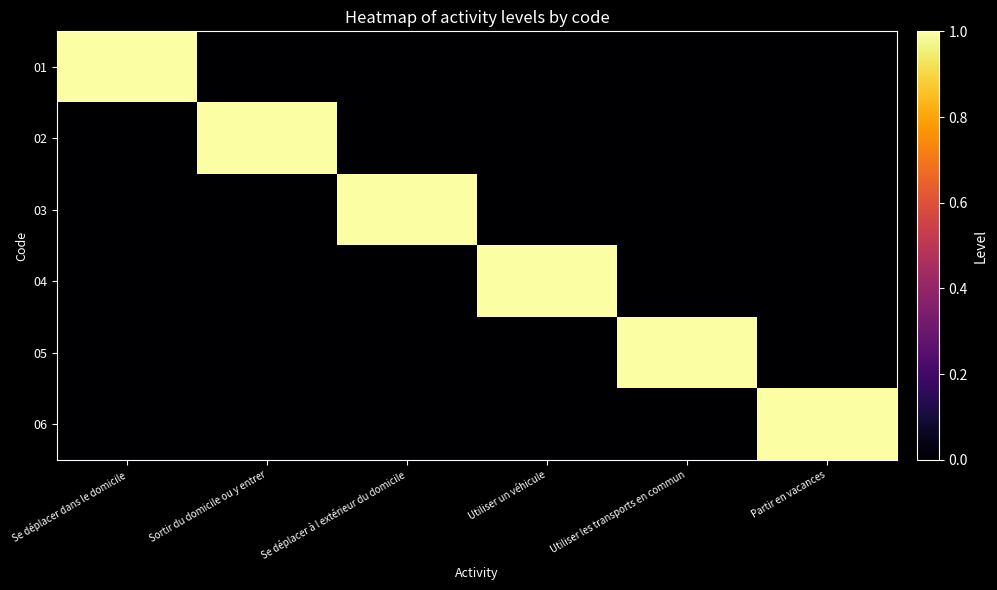

List the series in order of their peak value, highest first.

01, 02, 03, 04, 05, 06